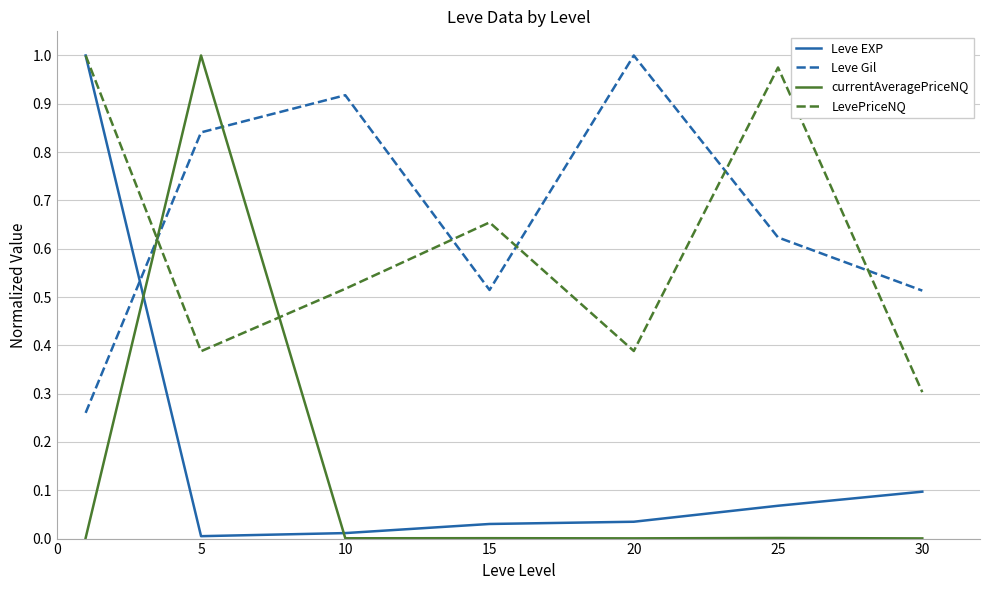

True or false: Leve EXP and currentAveragePriceNQ cross at least once.

True